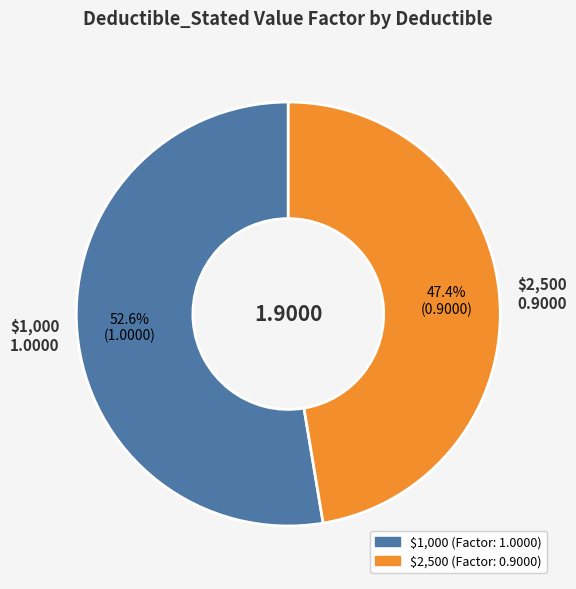

Count the number of slices in the pie.

2